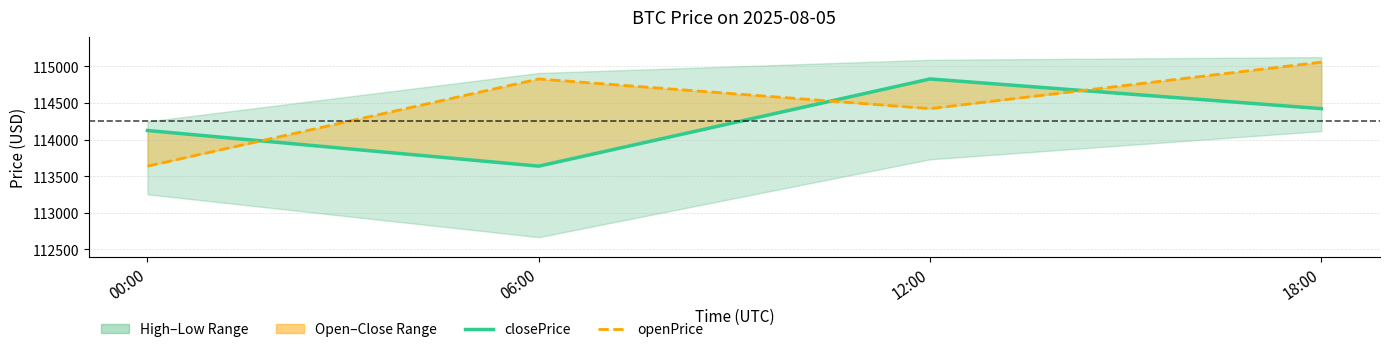

List the series in order of their overall mean, highest first.

openPrice, closePrice